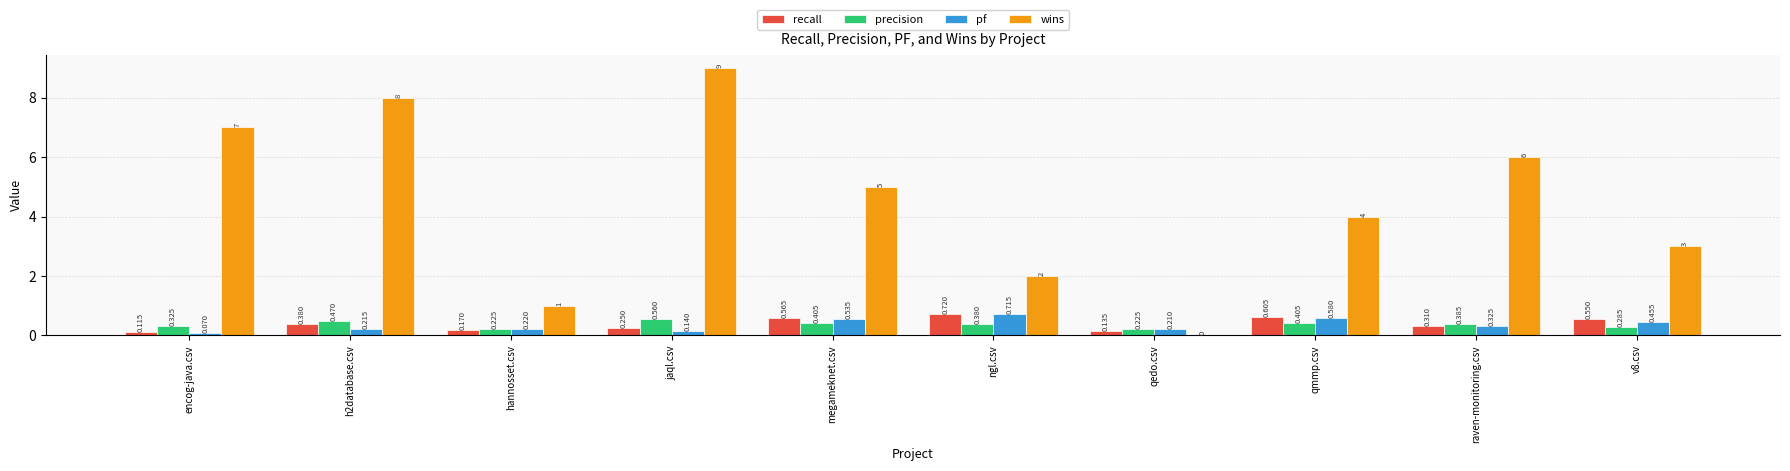

How many recall values are between 0 and 1?

10